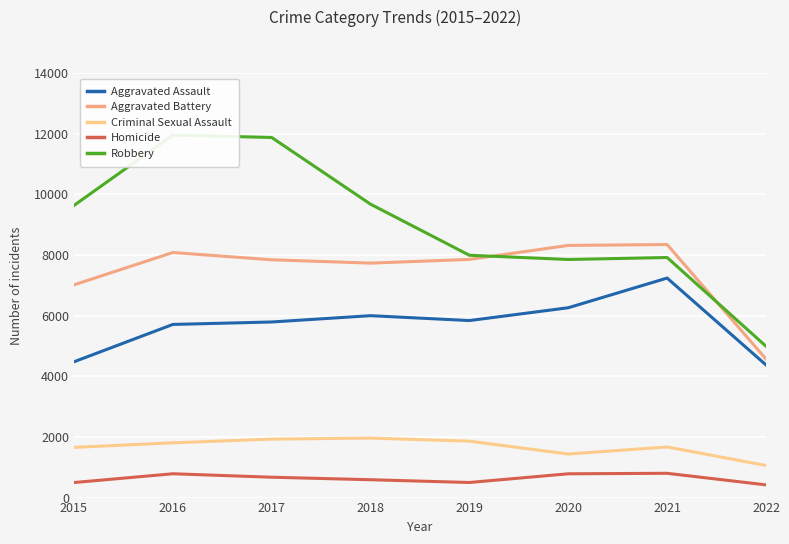

What is the spread (max minus min) of values at 2021?

7547